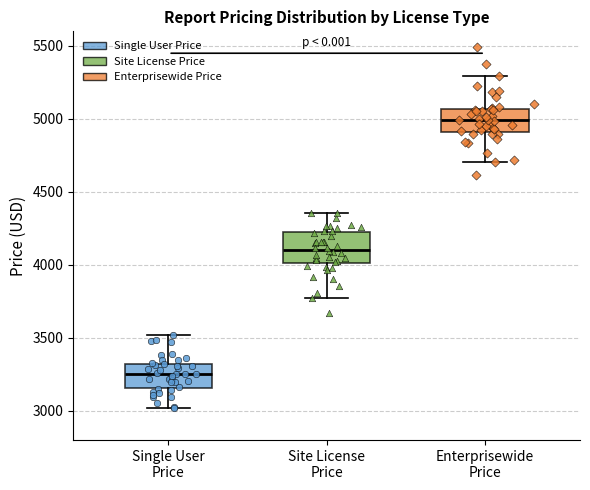

Which box has the highest median line?

Enterprisewide Price